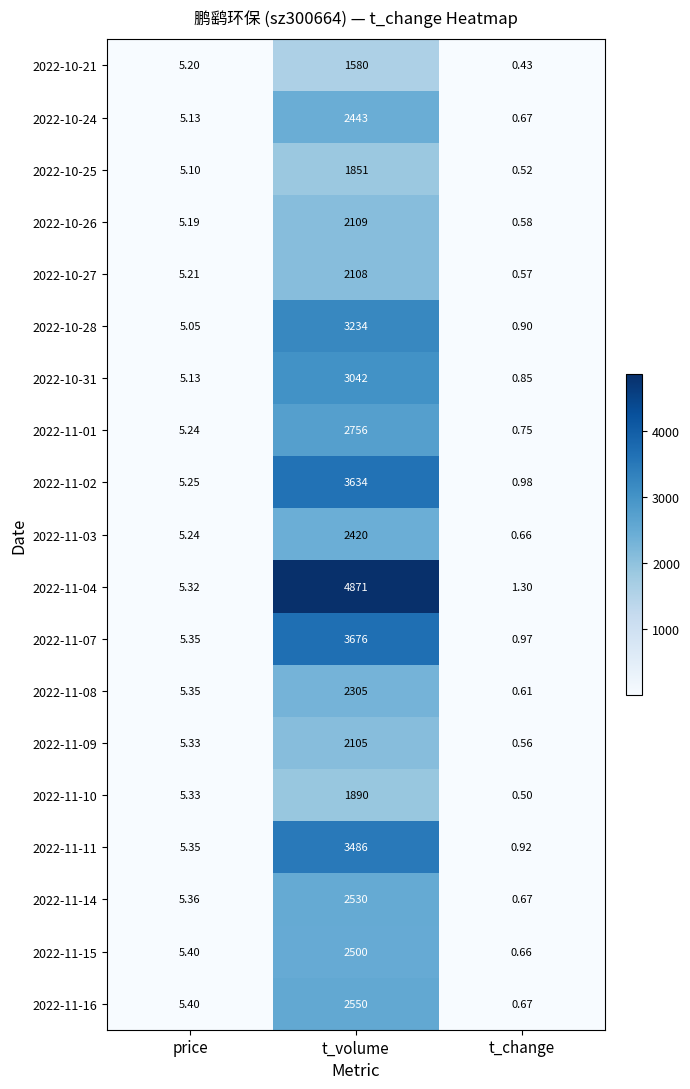

Is the value of 2022-11-10 at price greater than the value of 2022-11-15 at t_volume?

No